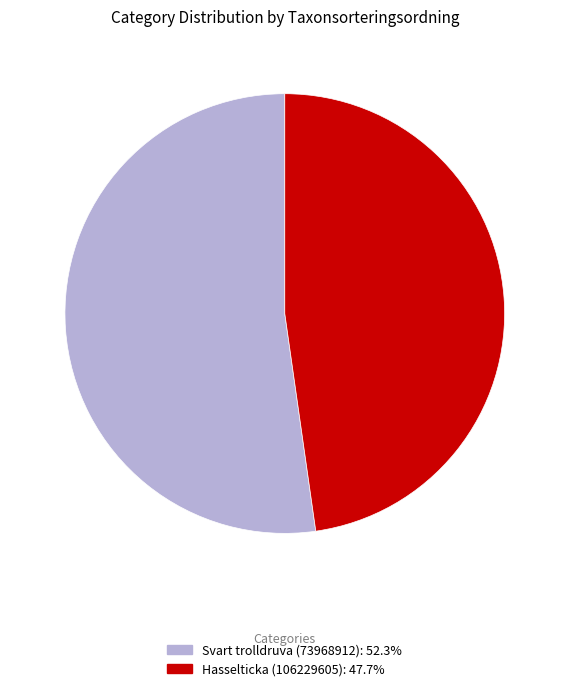

Rank the categories by value from highest to lowest.

Svart trolldruva (73968912), Hasselticka (106229605)